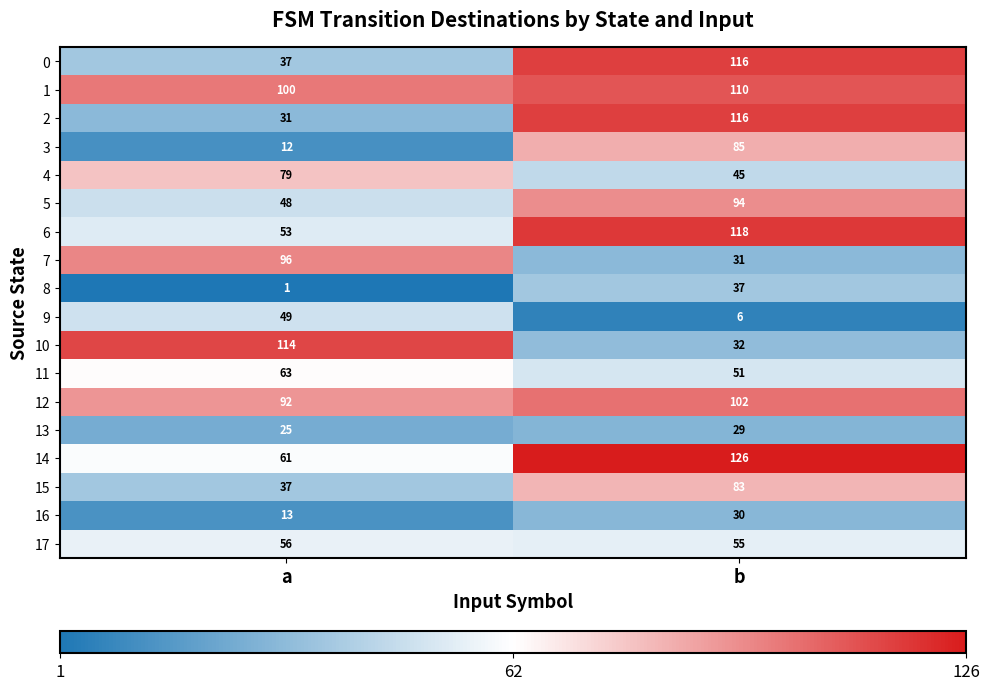

Which series has the largest total across all categories?

1